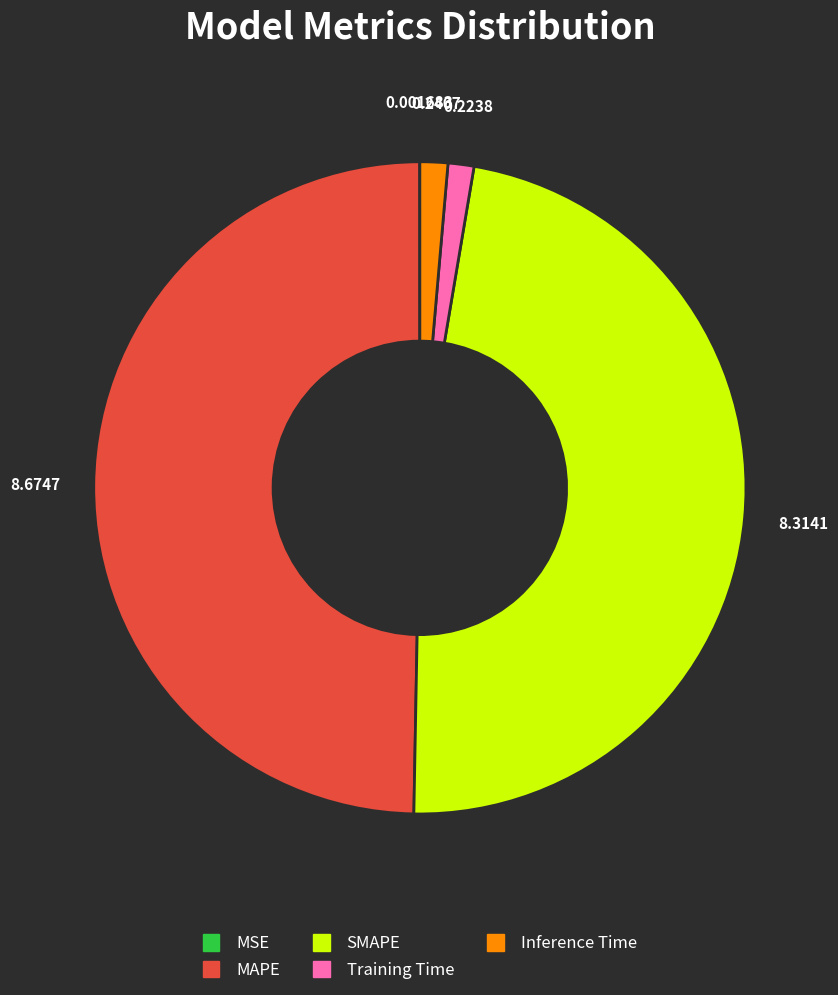

Which category has the biggest portion of the pie?

MAPE